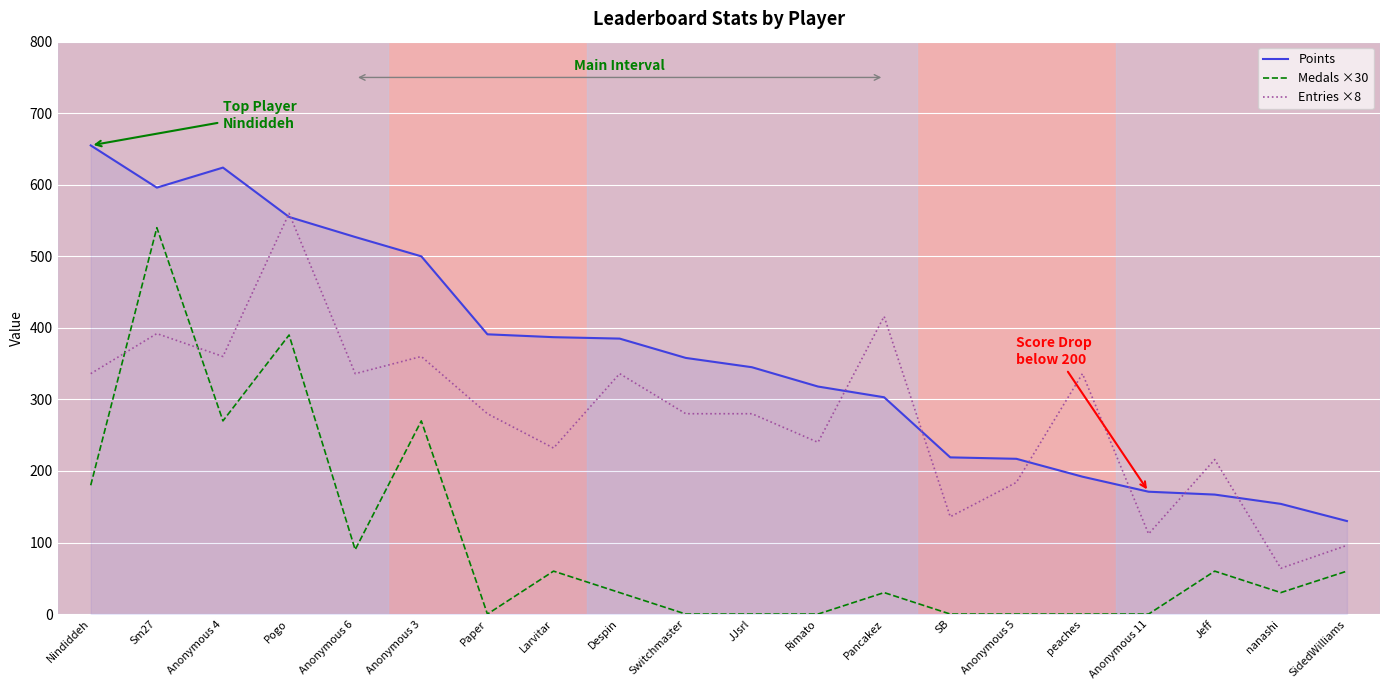

What is the maximum value shown in the chart?

655